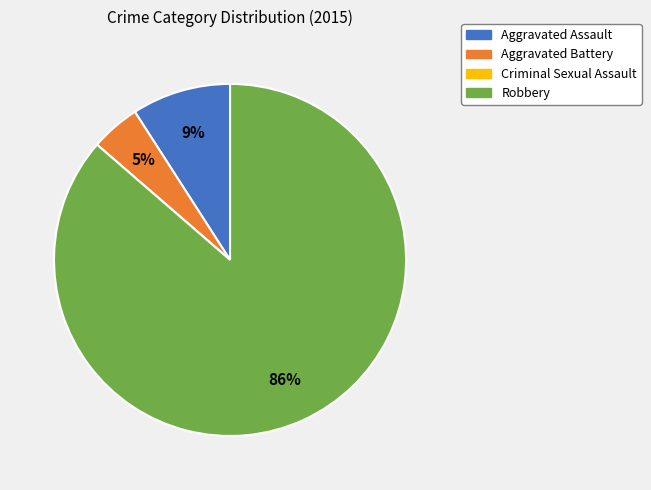

What is the largest slice in the pie chart?

Robbery